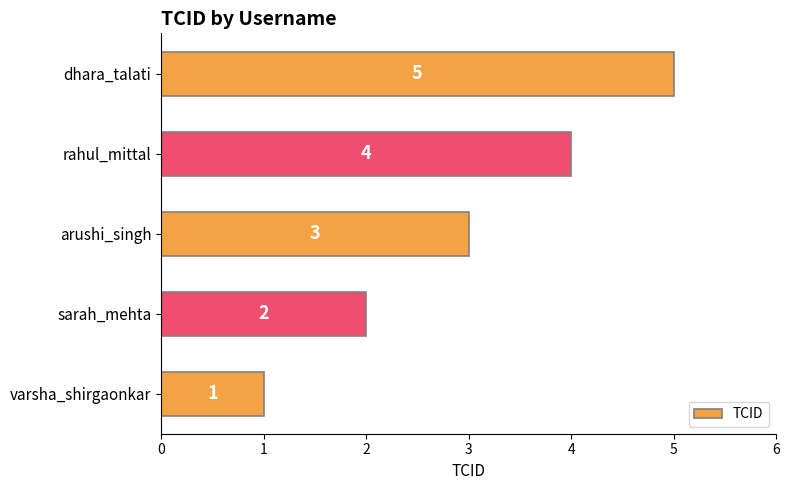

The chart shows a value of 7 at rahul_mittal. True or false?

False